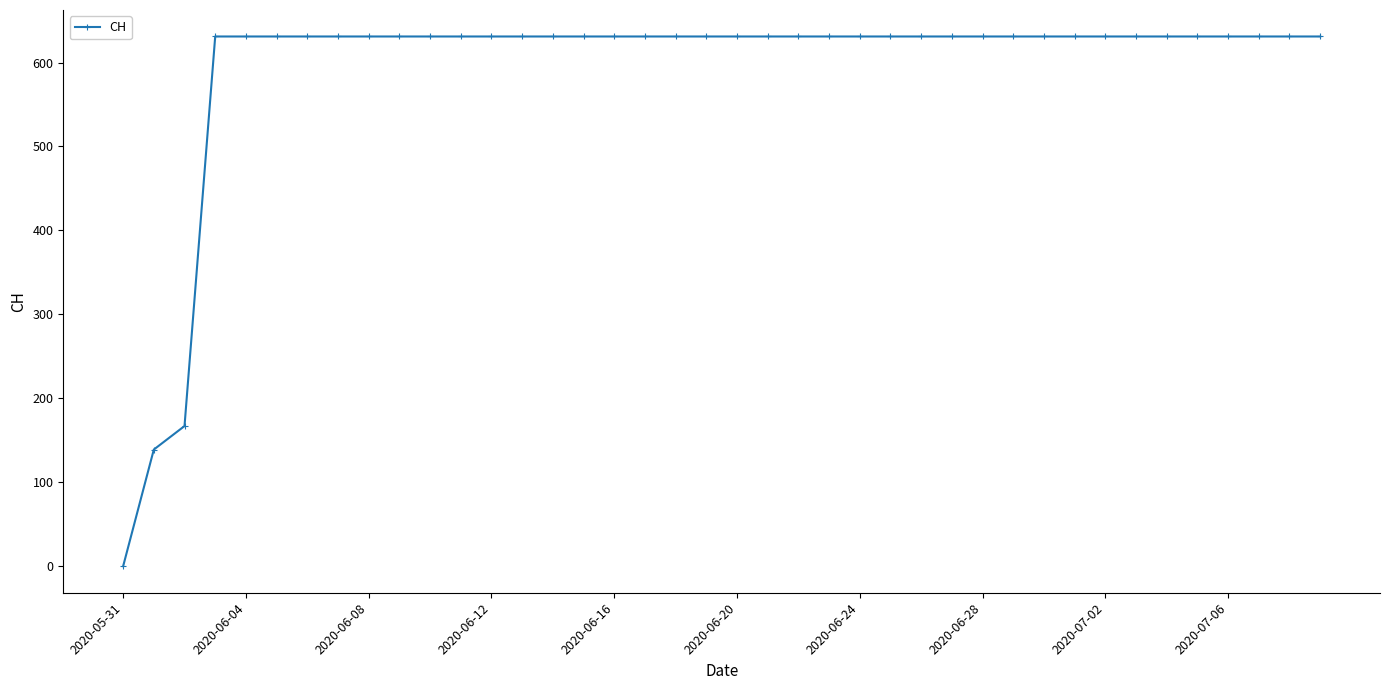

What is the value of the 28th point from the left?

631